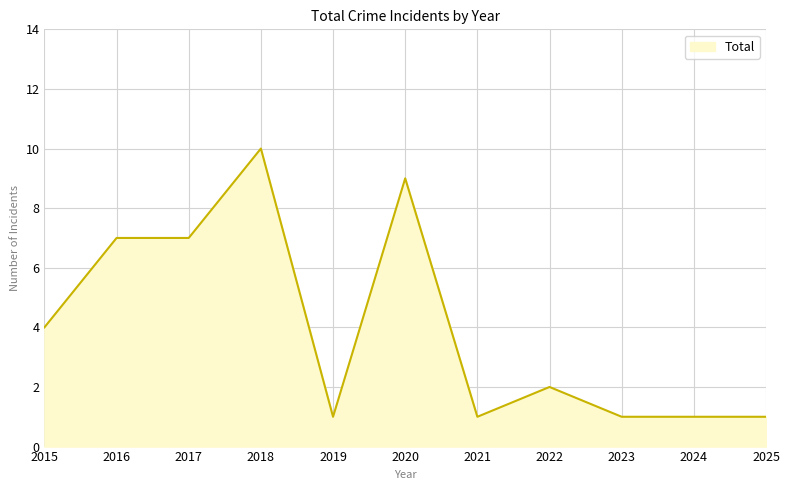

Does the chart display data point markers on the line(s)?

No